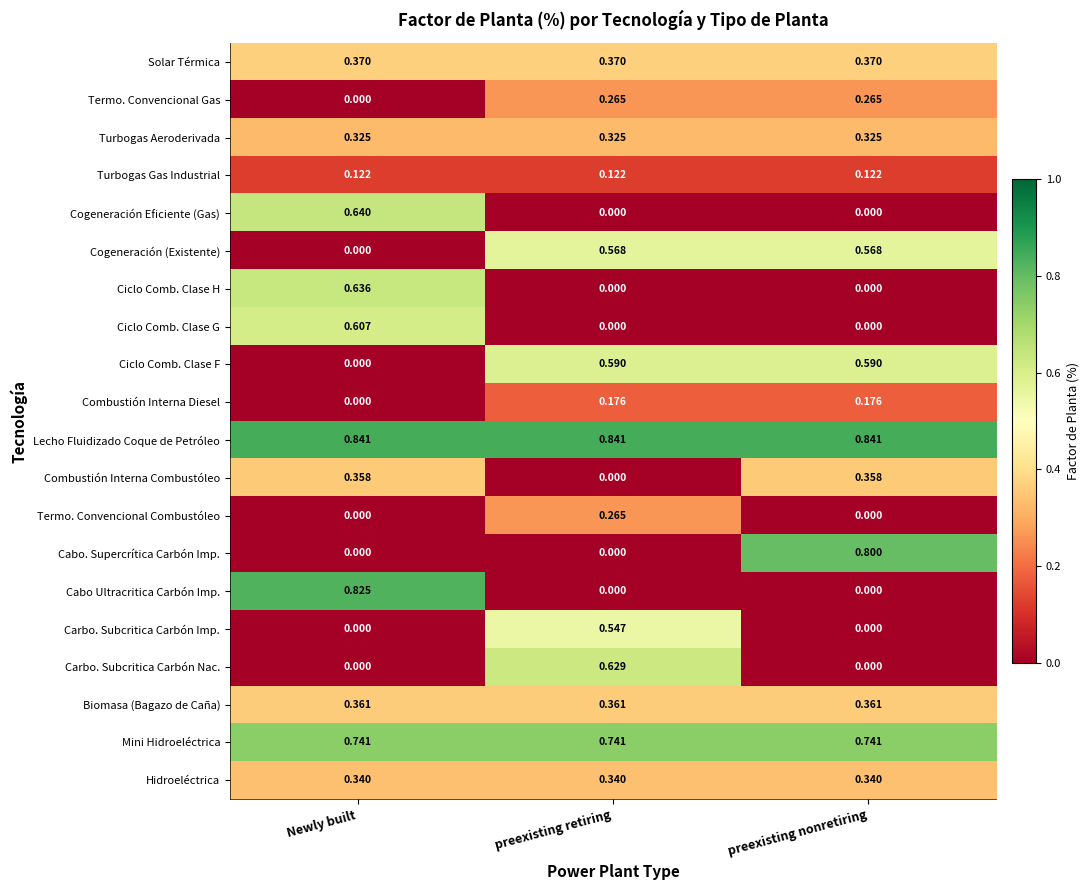

At which label is Cogeneración (Existente) closest to 0?

Newly built